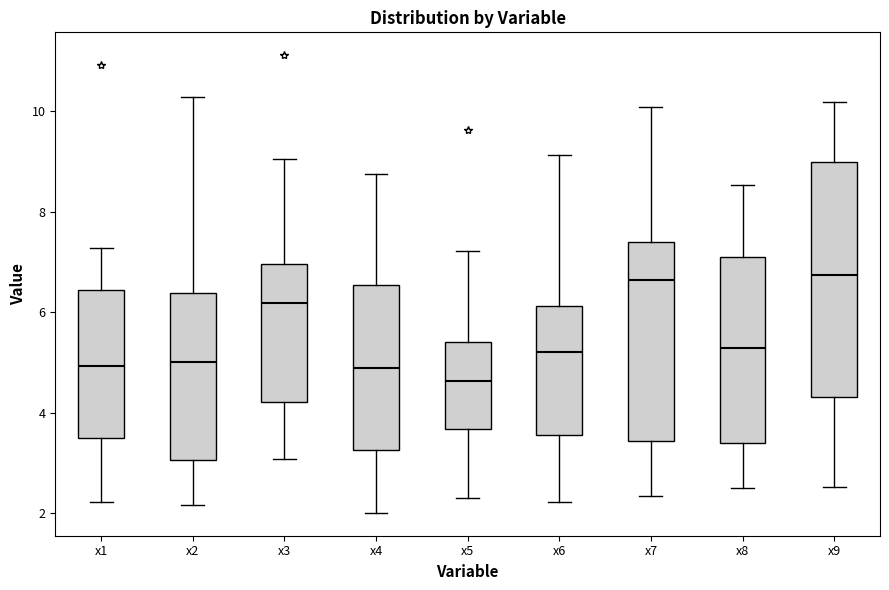

Which box is the tallest, from its lower edge to its upper edge?

x9